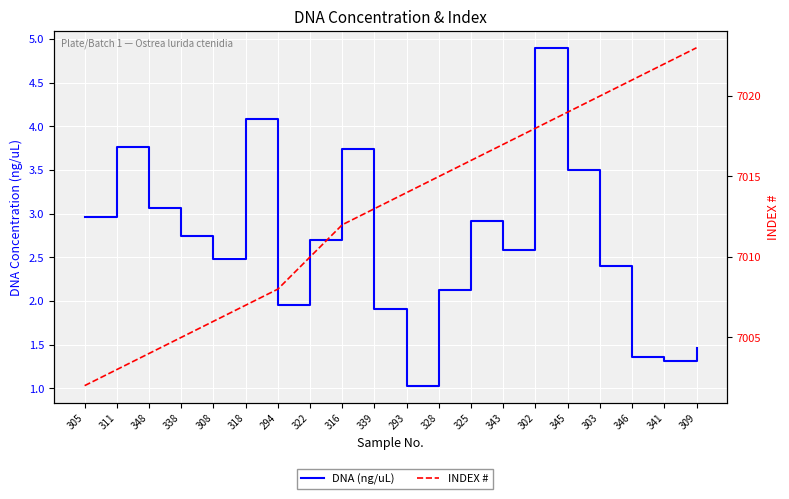

True or false: INDEX # and DNA (ng/uL) cross at least once.

False